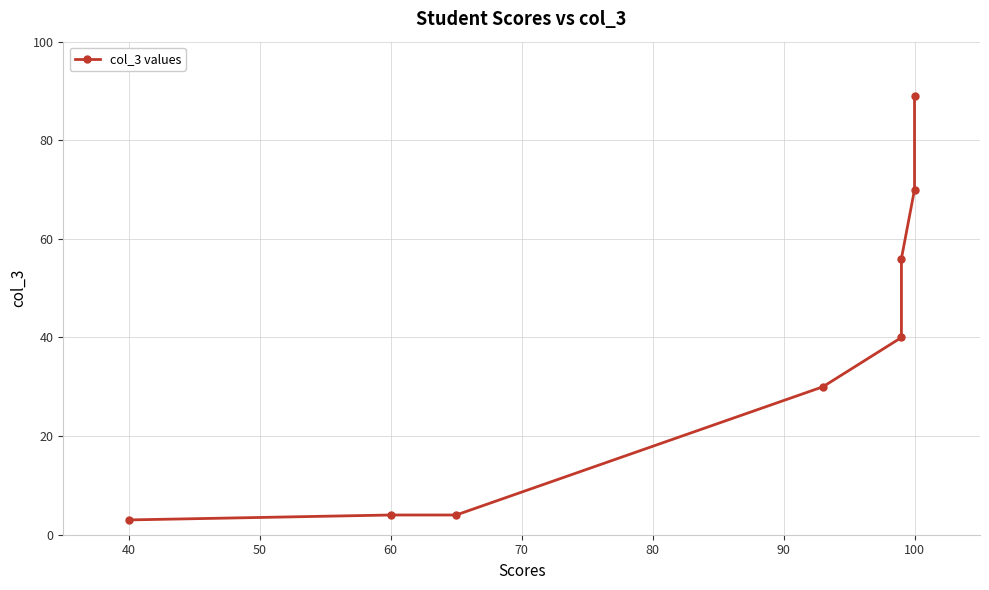

What is the greatest value displayed?

89